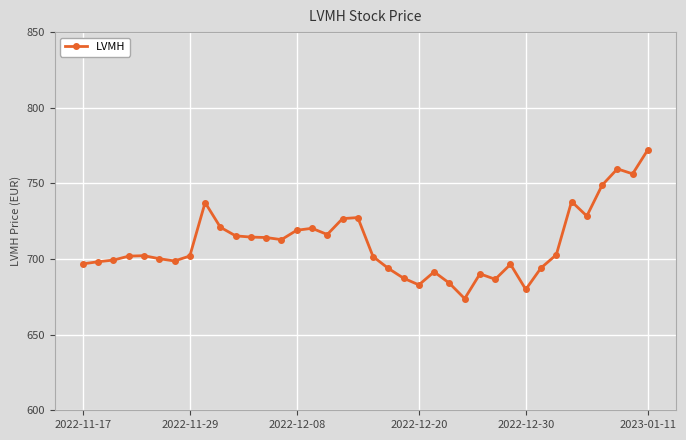

Count the number of categories in the chart.

38